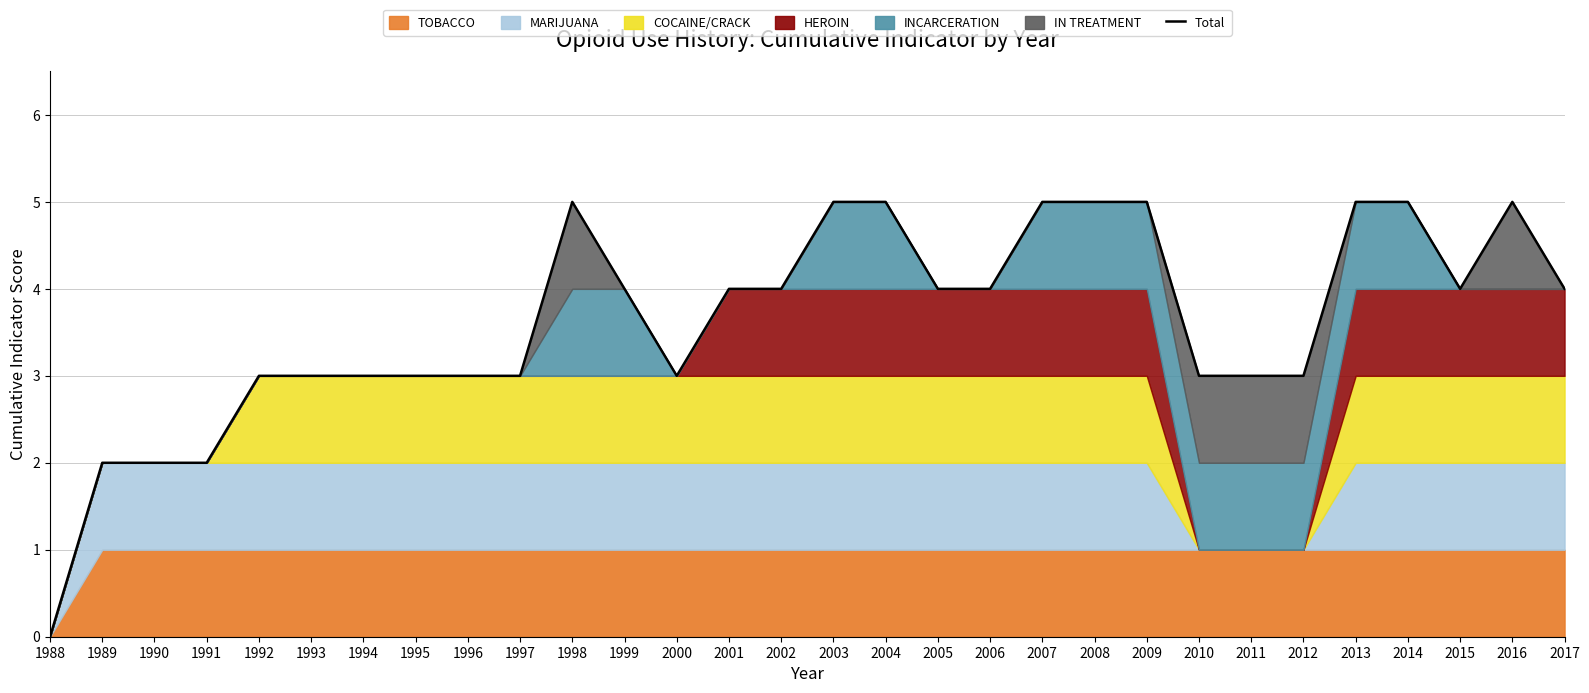

Where is the first local maximum?

1998